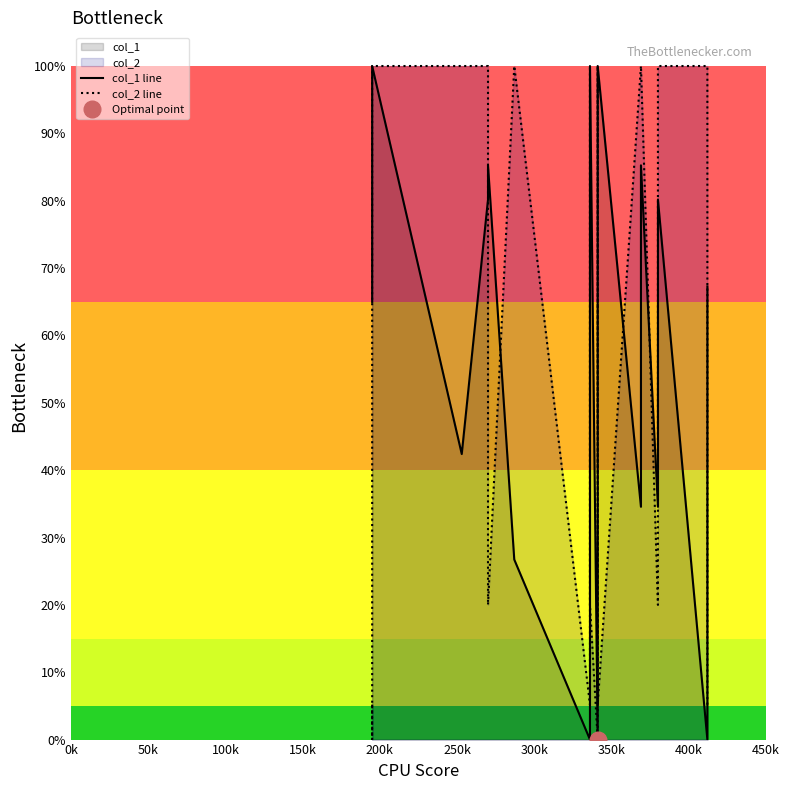

What is the label of the 13th point from the right?

350k